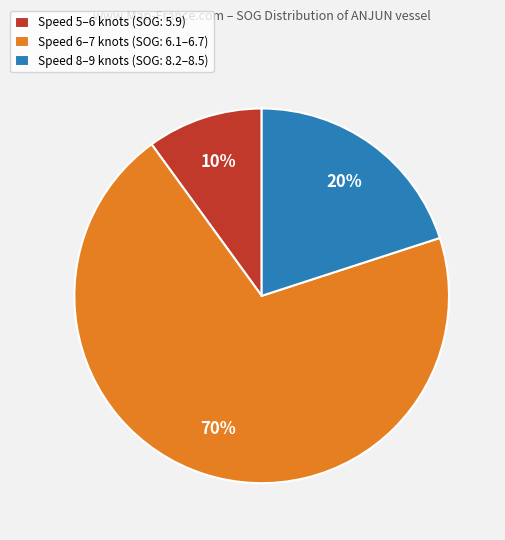

To the nearest percent, what portion does Speed 8–9 knots (SOG: 8.2–8.5) represent?

20%